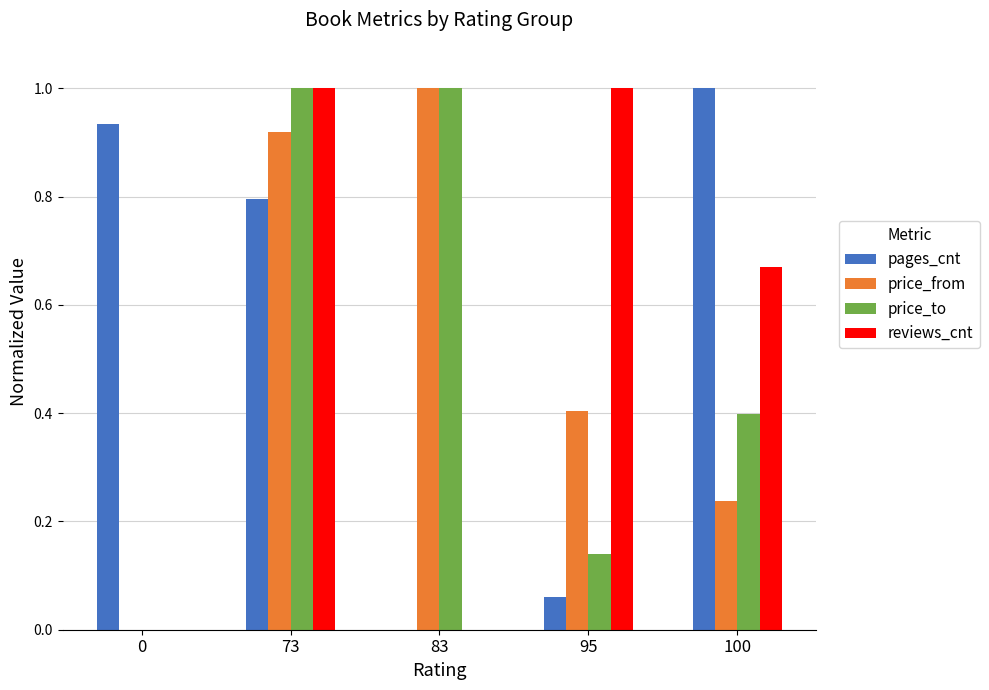

What are all the series names shown in the legend?

pages_cnt, price_from, price_to, reviews_cnt